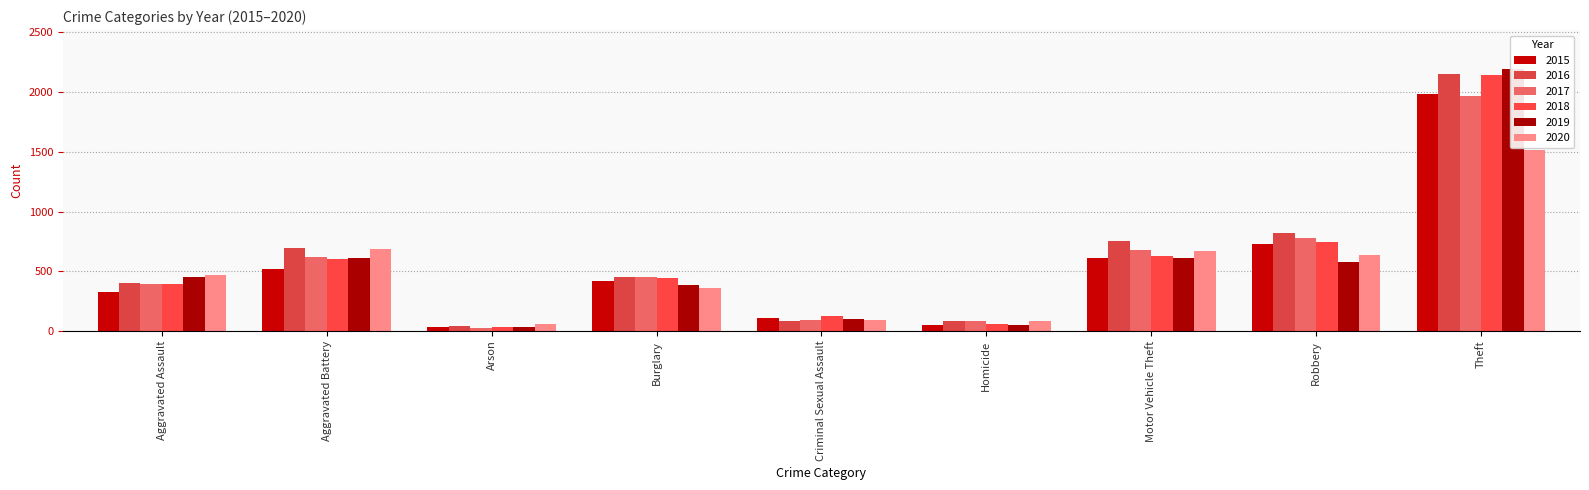

How many bars are there in each group?

6